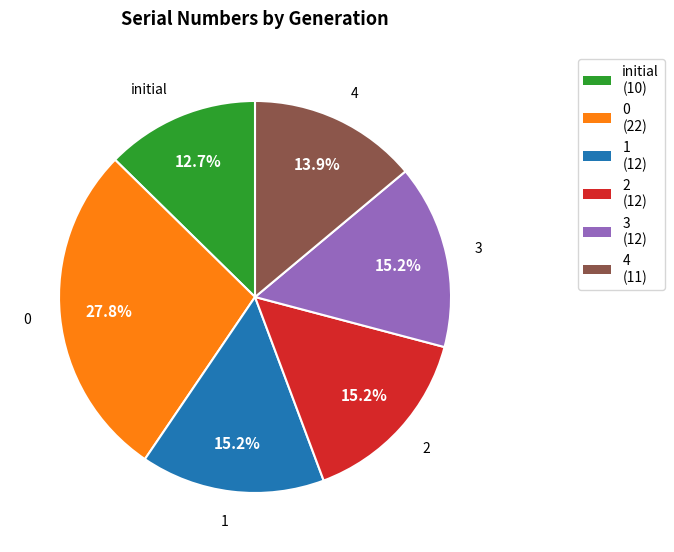

How many segments does this pie chart have?

6